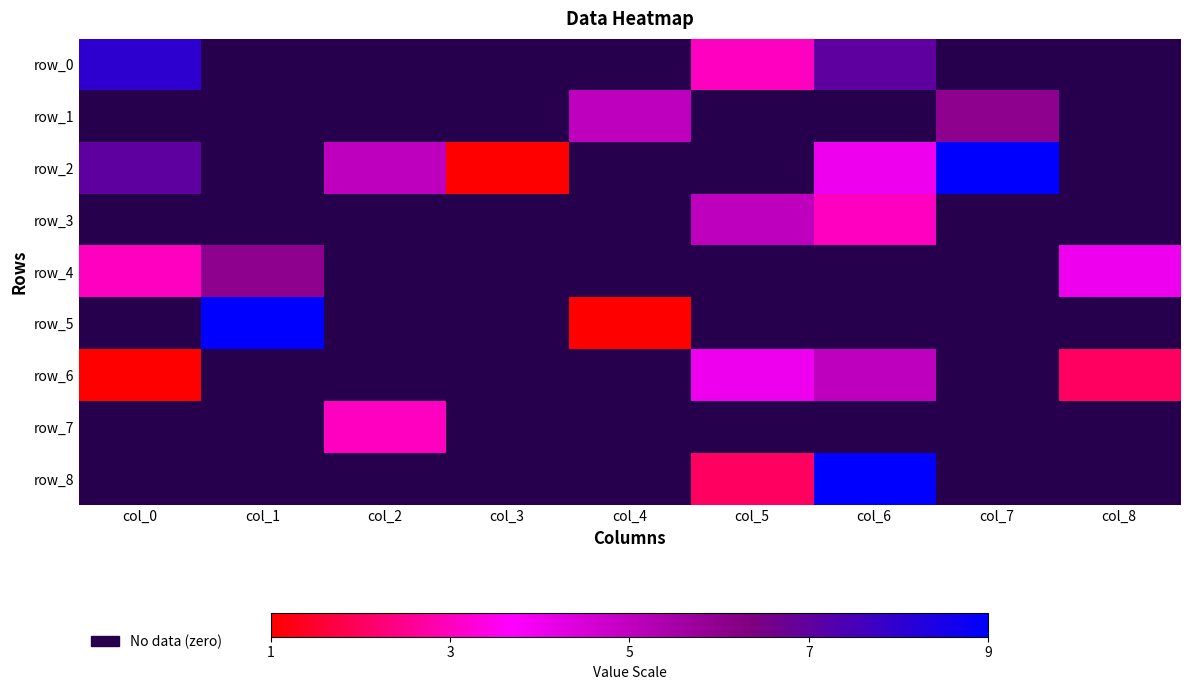

Is it true that row_3 equals -2 at col_7?

False